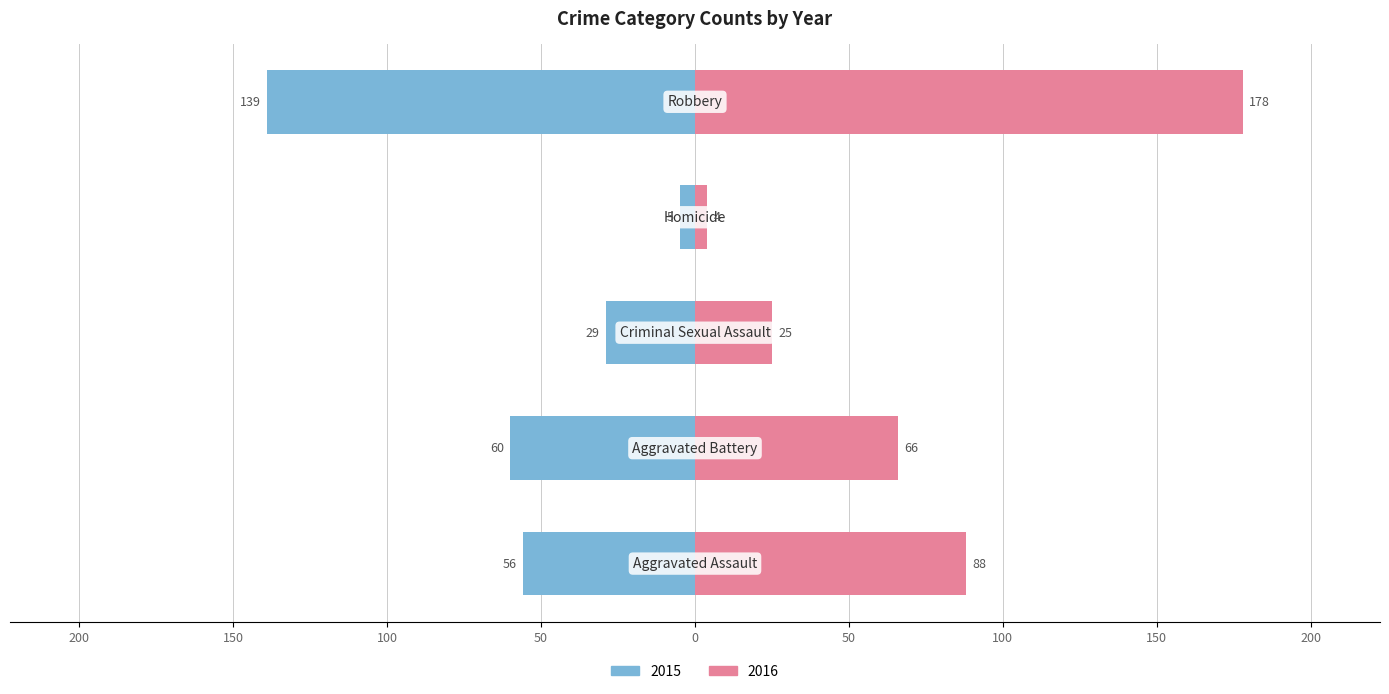

Count the number of categories in the chart.

5